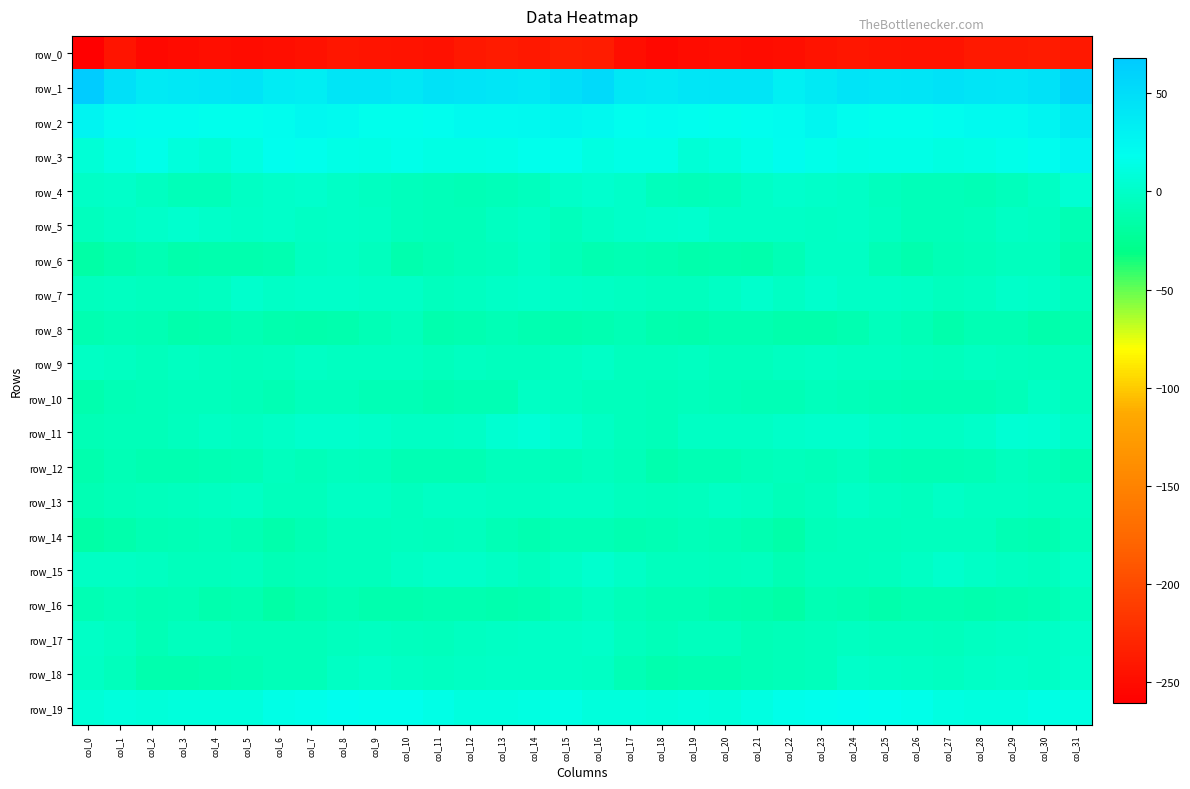

What is the total value across all series at col_20?

-269.9